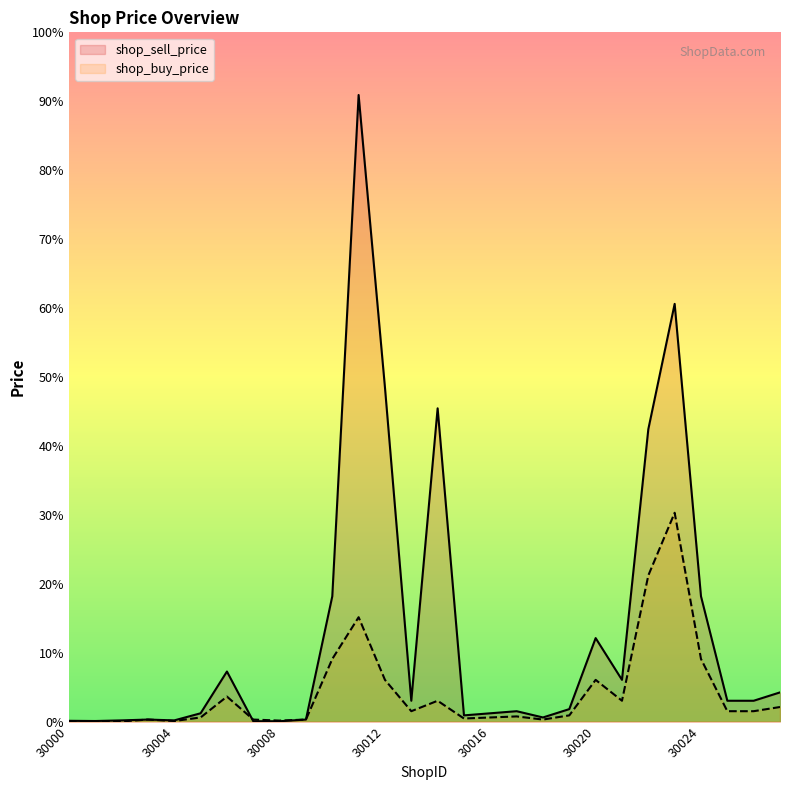

Rank the series at 30002 from lowest to highest value.

shop_buy_price, shop_sell_price